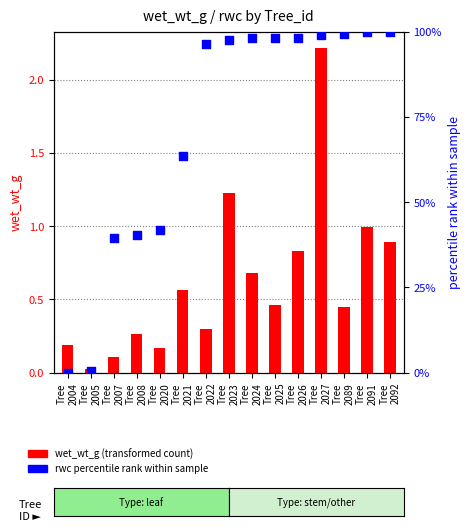

Which series contains the highest Y value?

rwc percentile rank